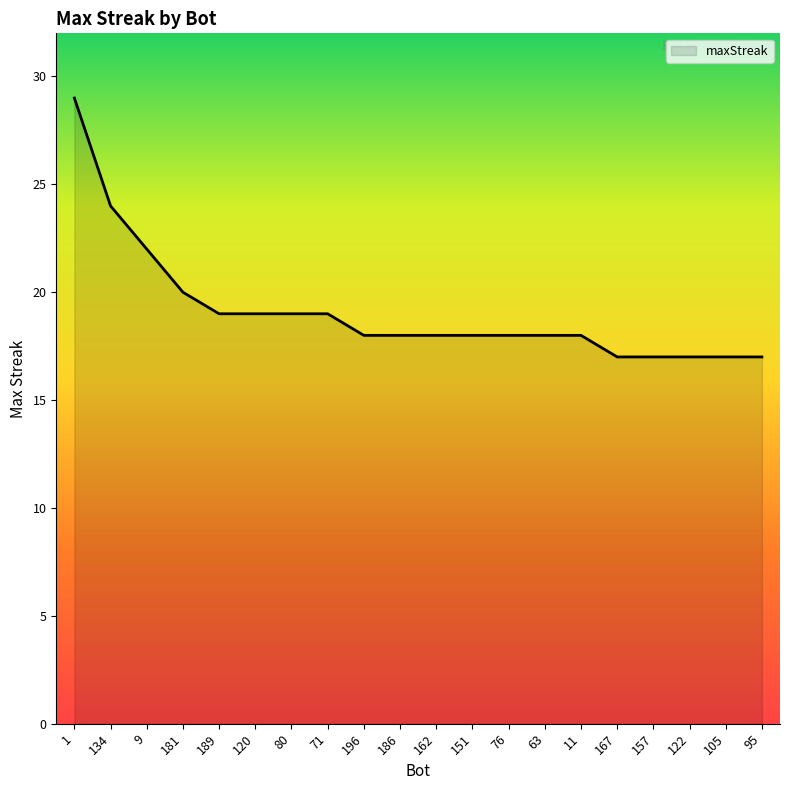

Is it true that the value at 80 is 19?

True